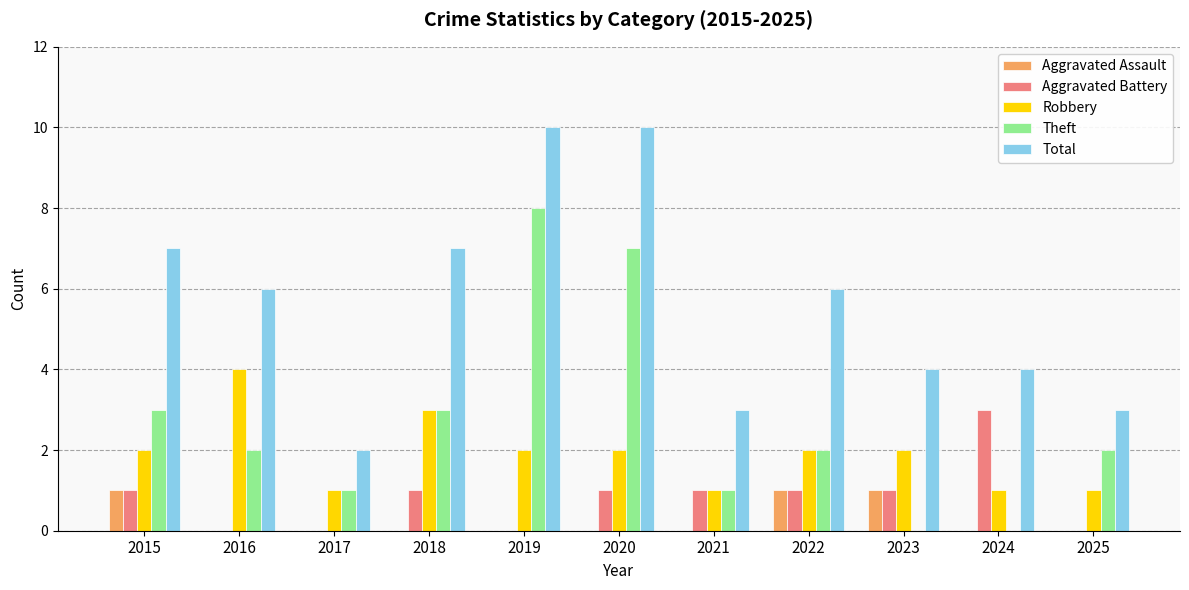

The Total series shows 2 at 2015. True or false?

False